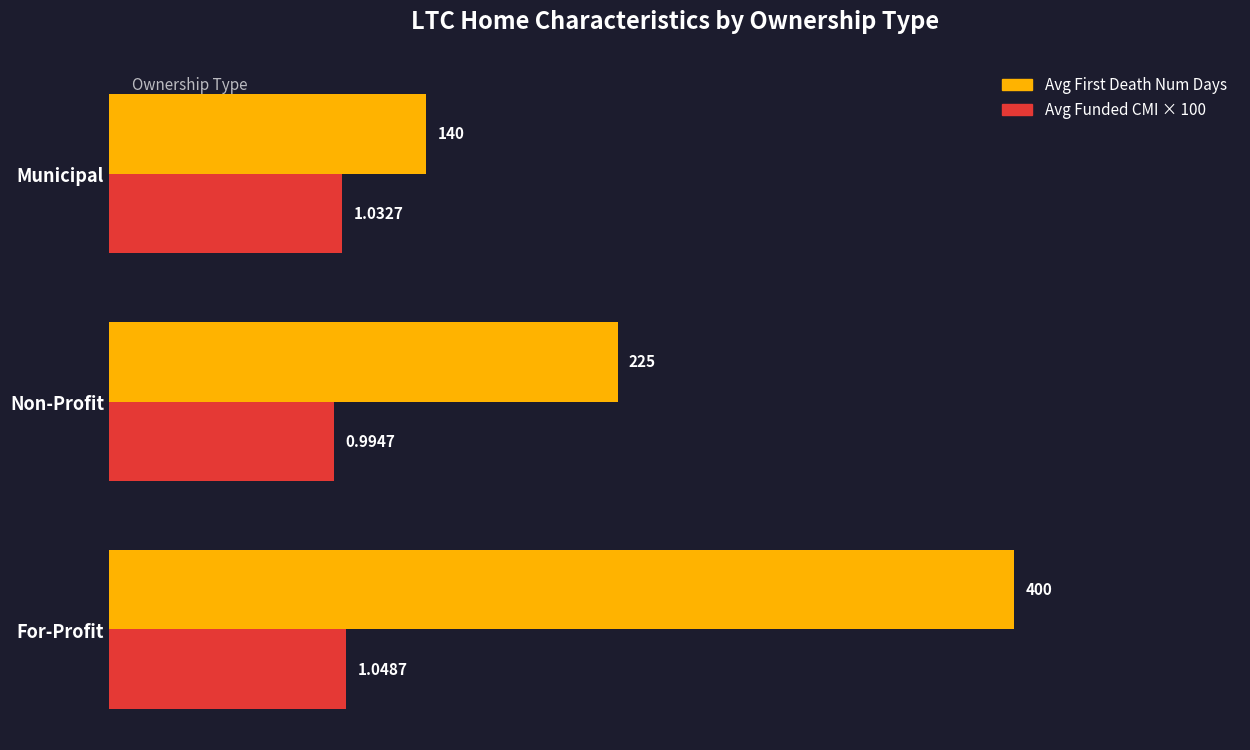

Rank the series by their average value, from lowest to highest.

Avg Funded CMI × 100, Avg First Death Num Days